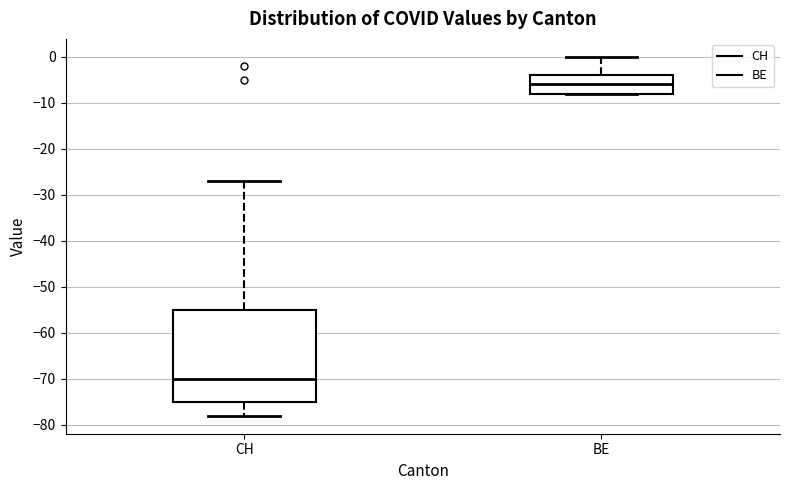

Where is the upper edge of the box for BE on the y-axis? The values are not printed on the chart, so give them approximately, as read against the axis.

-4